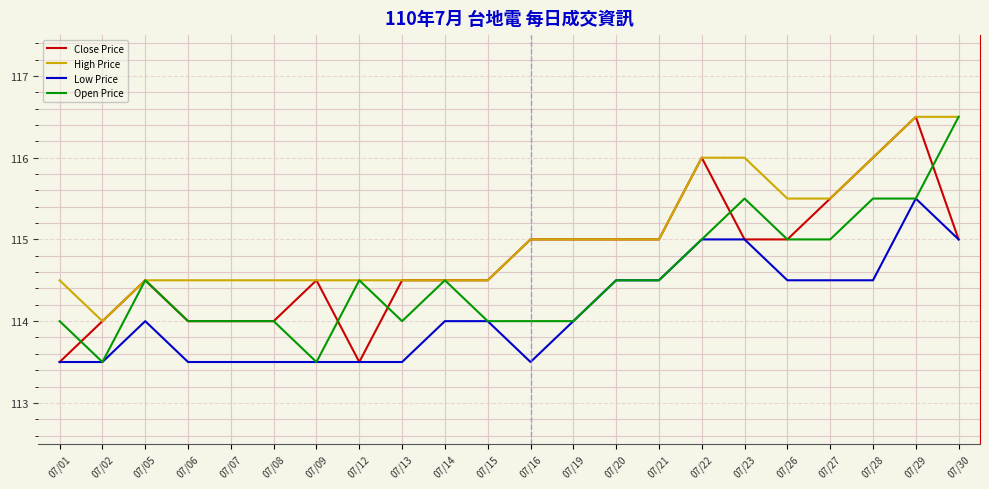

List the series in order of their overall mean, highest first.

High Price, Close Price, Open Price, Low Price